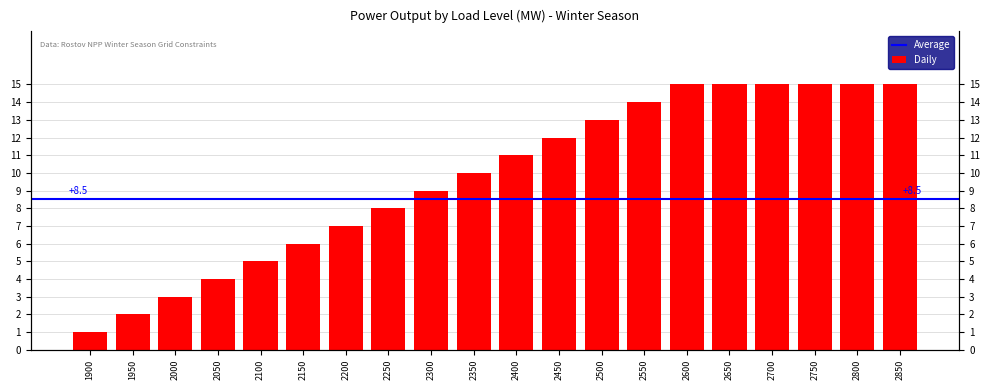

True or false: the data shows 15 at 2850.

True